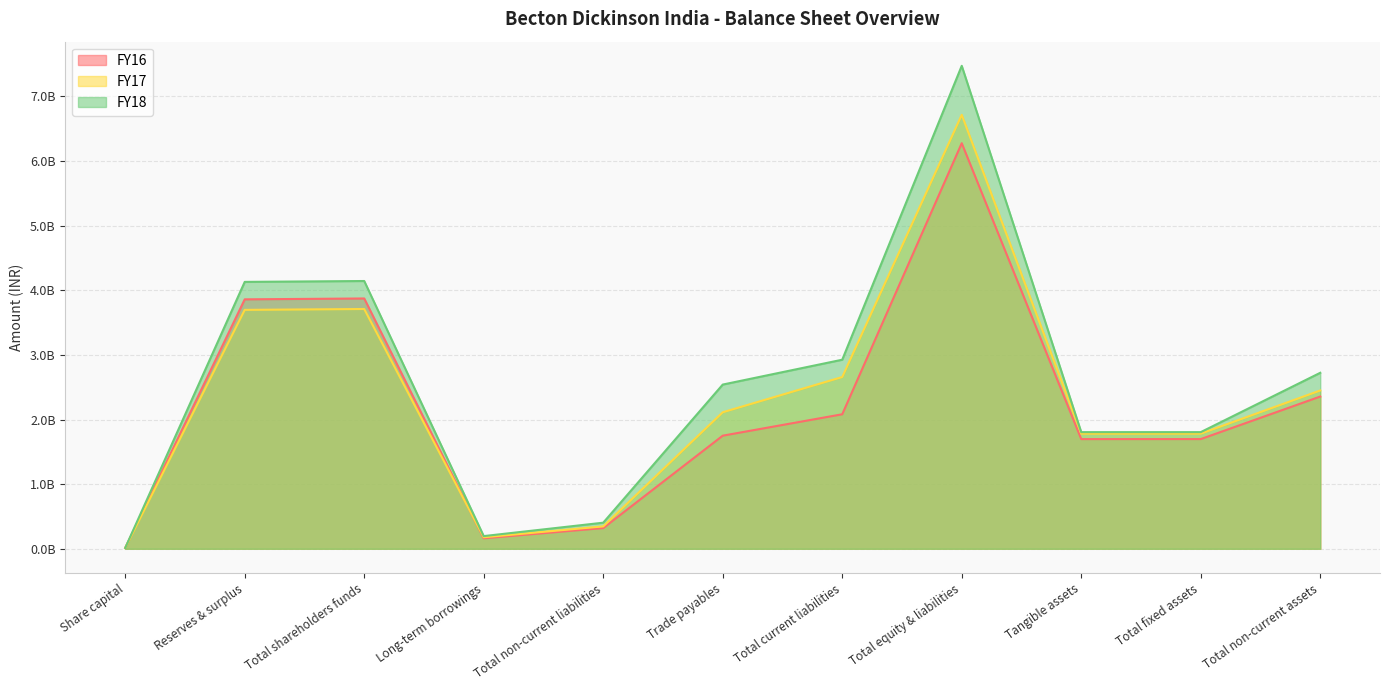

Is the value of FY18 at Trade payables greater than the value of FY17 at Total non-current assets?

Yes